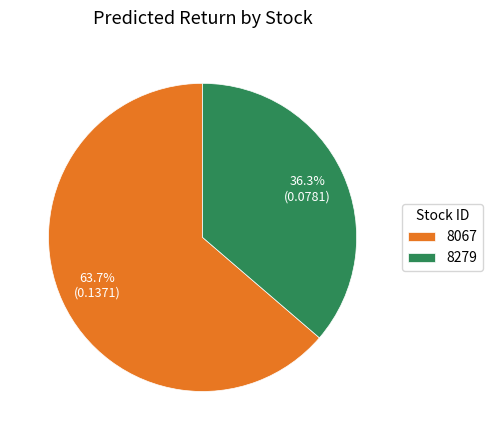

How many segments does this pie chart have?

2